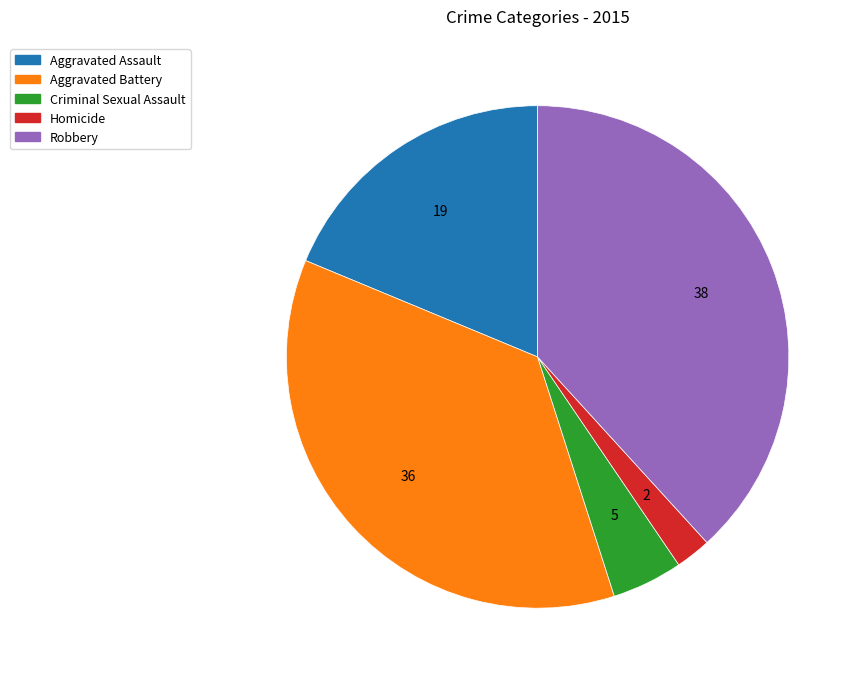

Do Homicide and Aggravated Assault together represent more than half of the pie?

No